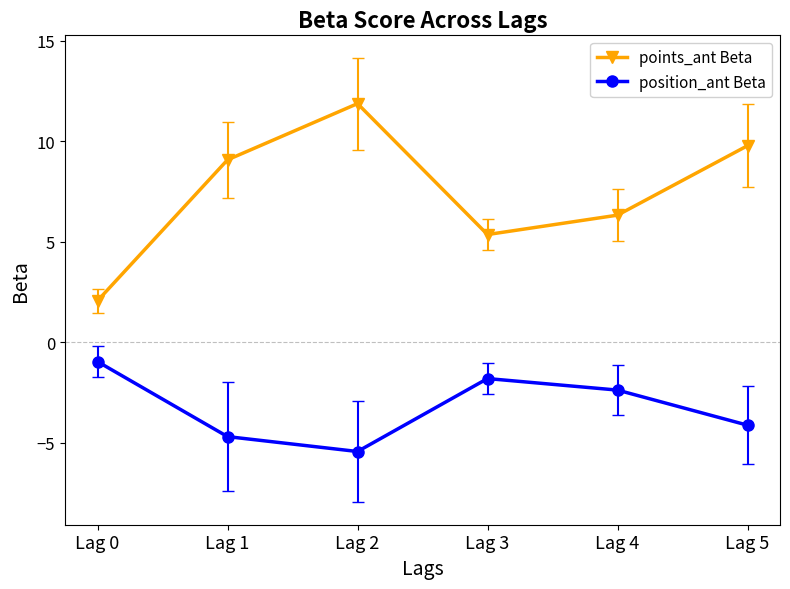

What is the spread (max minus min) of values at Lag 5?

13.9